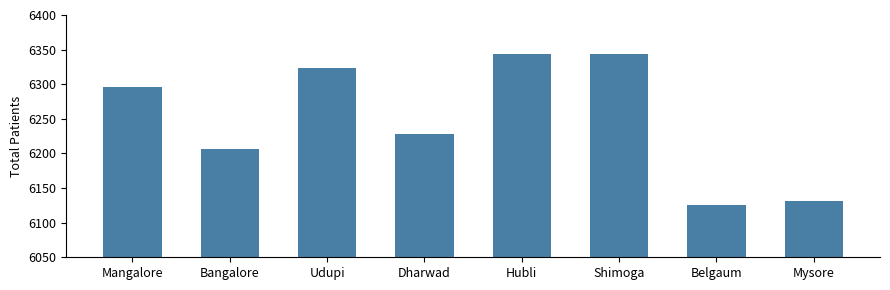

At which label is the value closest to 6235?

Dharwad